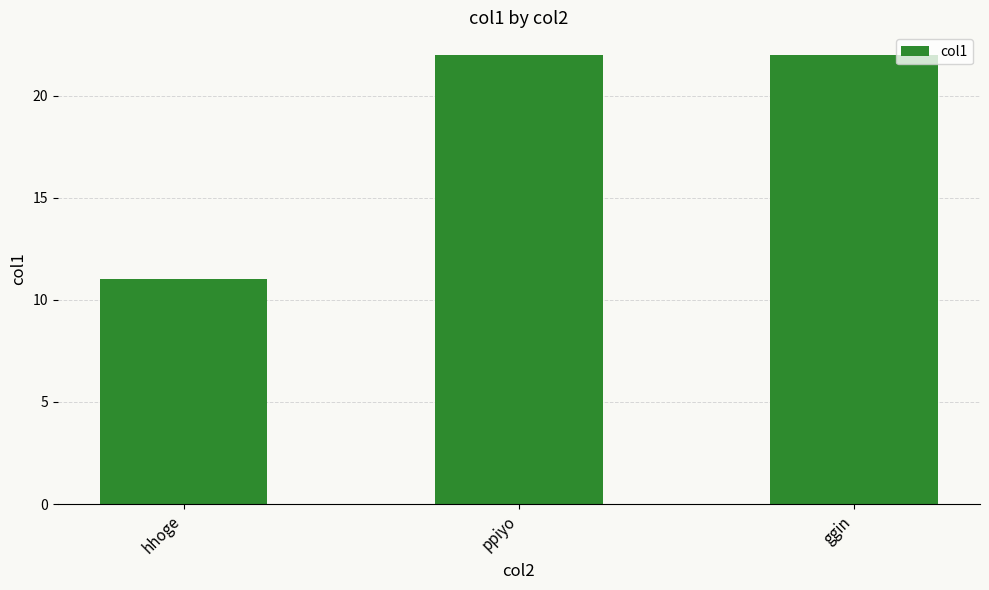

Which label corresponds to the smallest value in the chart?

hhoge